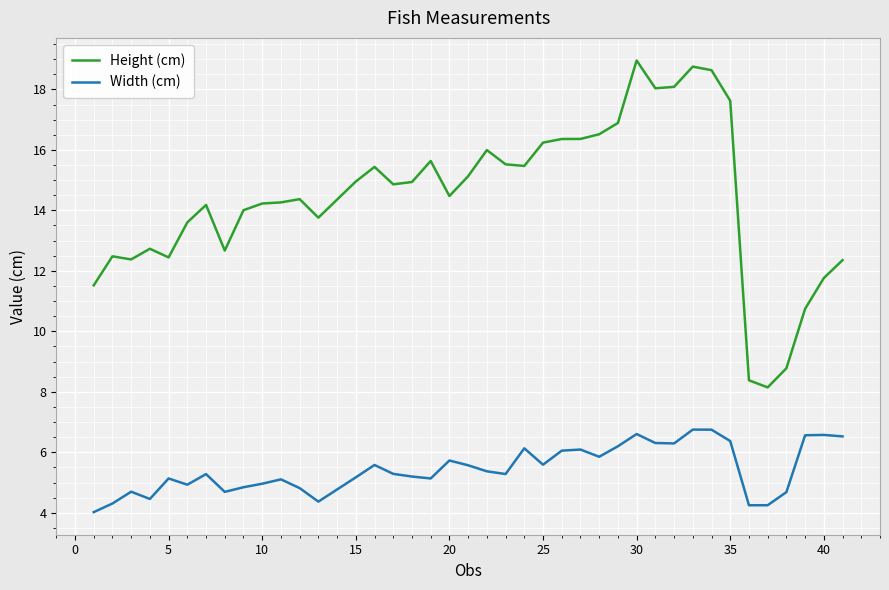

Rank the series by their average value, from highest to lowest.

Height (cm), Width (cm)